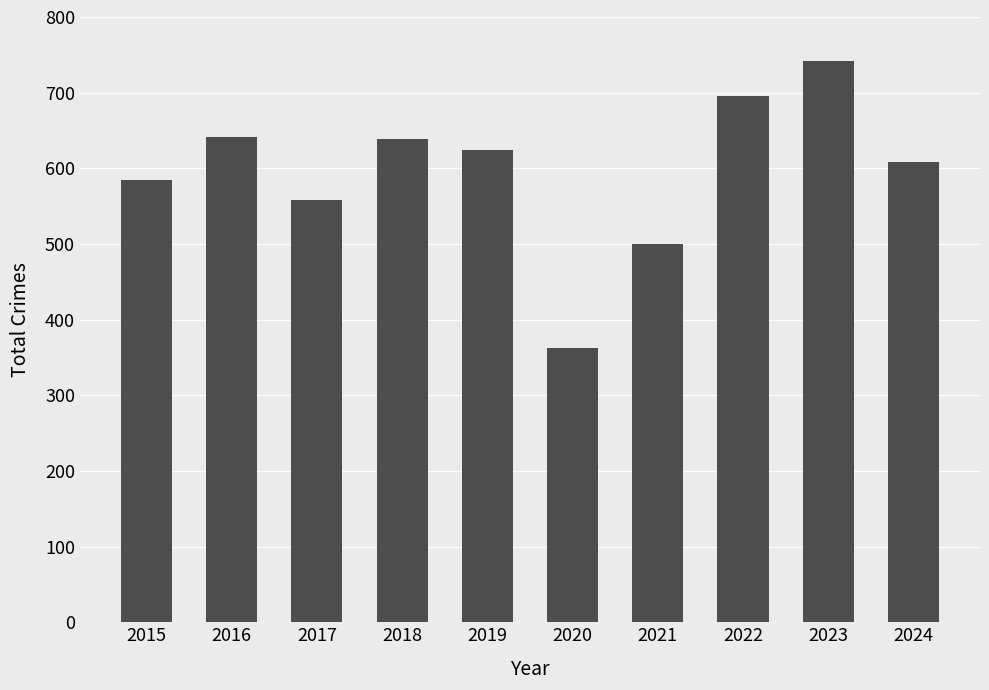

What is the sum of all values?

5954